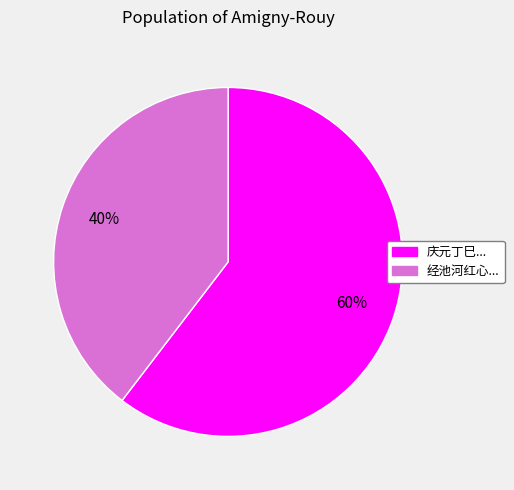

How many segments does this pie chart have?

2